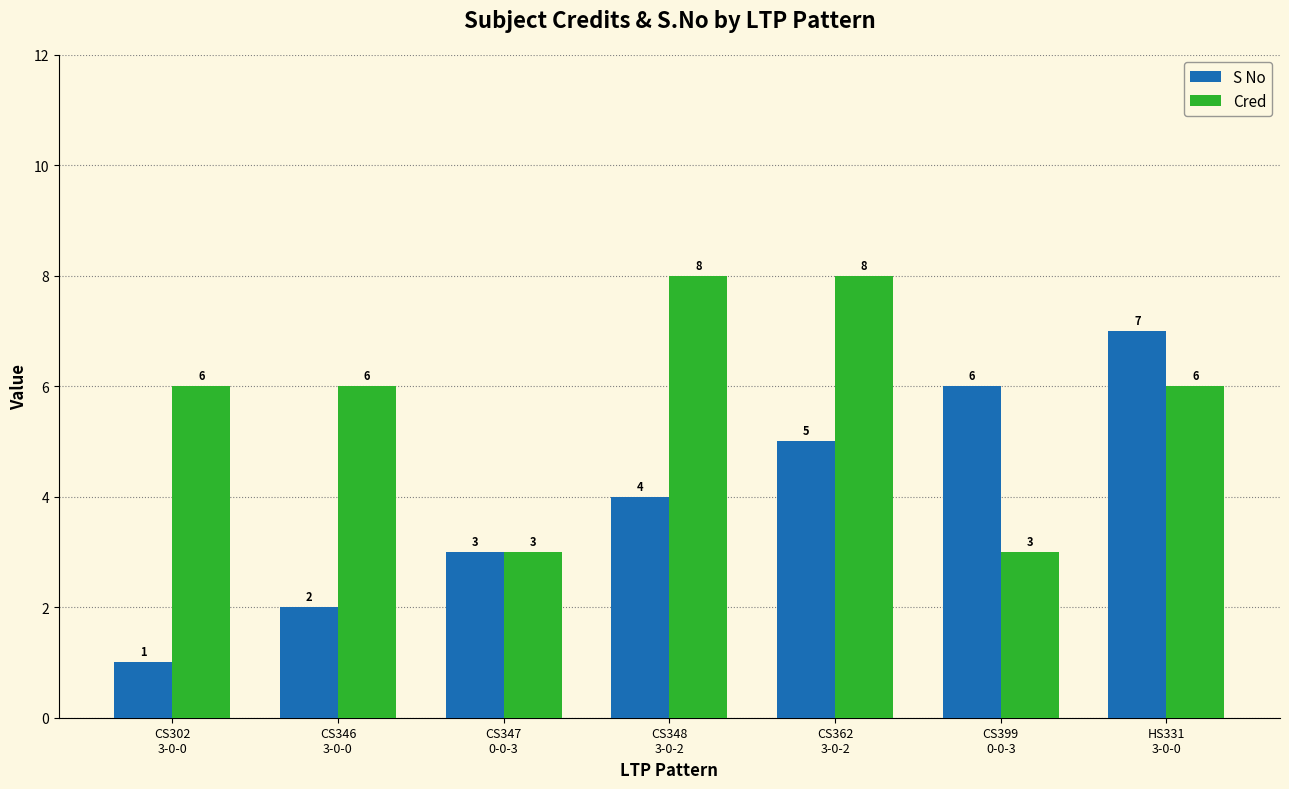

Reading left to right, transcribe all the data shown in this chart.

S No: CS302
3-0-0=1	CS346
3-0-0=2	CS347
0-0-3=3	CS348
3-0-2=4	CS362
3-0-2=5	CS399
0-0-3=6	HS331
3-0-0=7
Cred: CS302
3-0-0=6	CS346
3-0-0=6	CS347
0-0-3=3	CS348
3-0-2=8	CS362
3-0-2=8	CS399
0-0-3=3	HS331
3-0-0=6